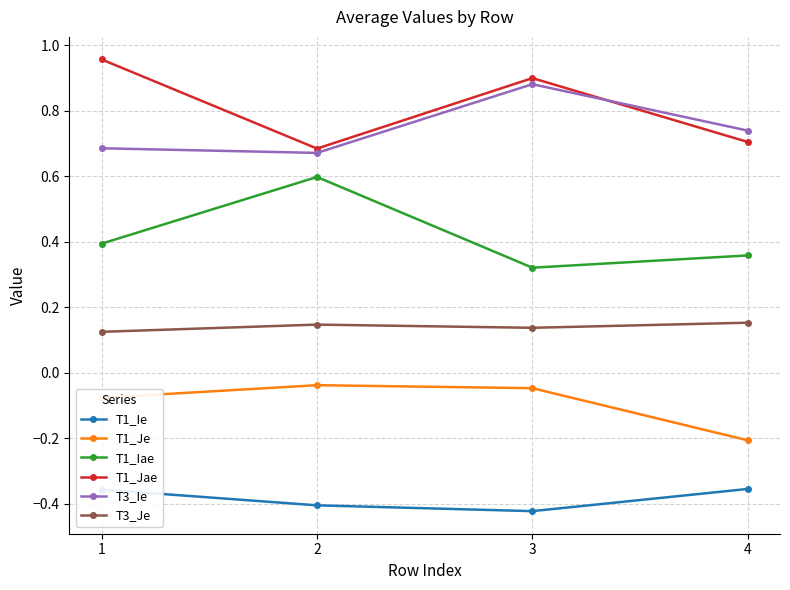

List the series in order of their peak value, highest first.

T1_Jae, T3_Ie, T1_Iae, T3_Je, T1_Je, T1_Ie